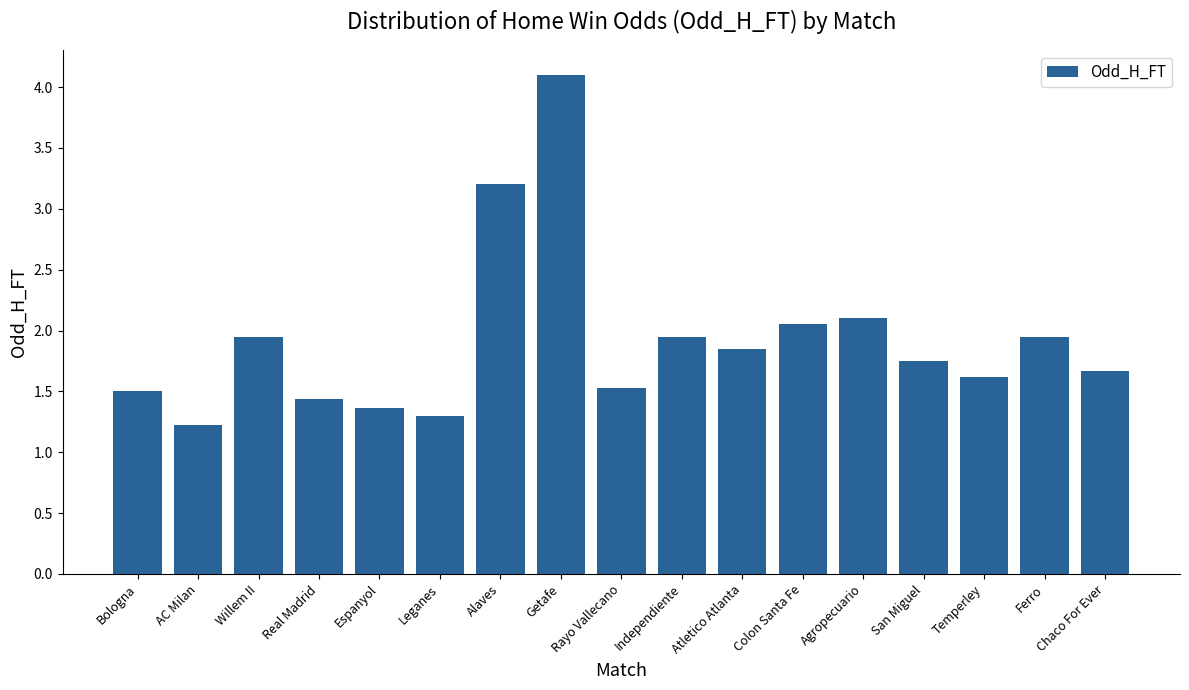

What is the change in value from Rayo Vallecano to Ferro?

+0.4